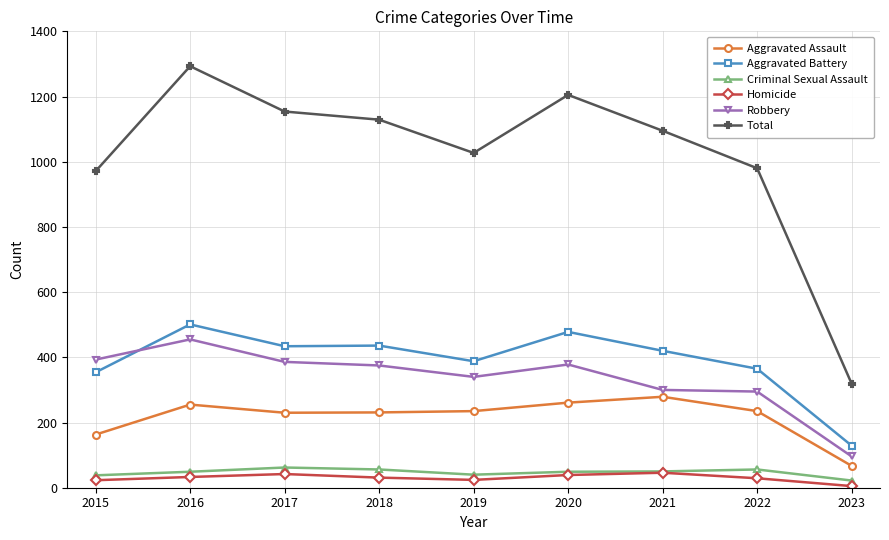

True or false: Aggravated Assault and Aggravated Battery intersect in this chart.

False